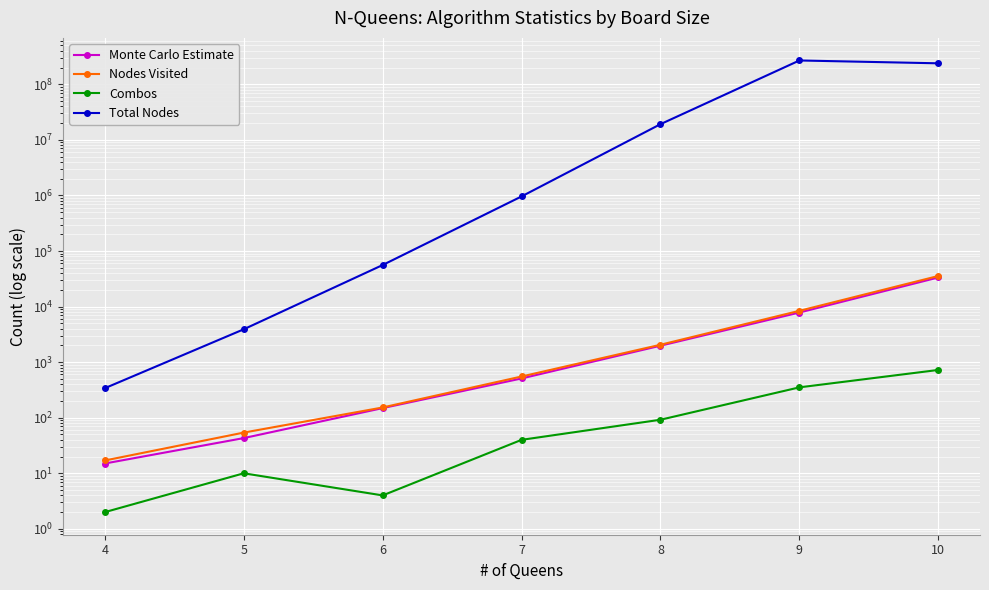

True or false: Total Nodes and Combos intersect in this chart.

False